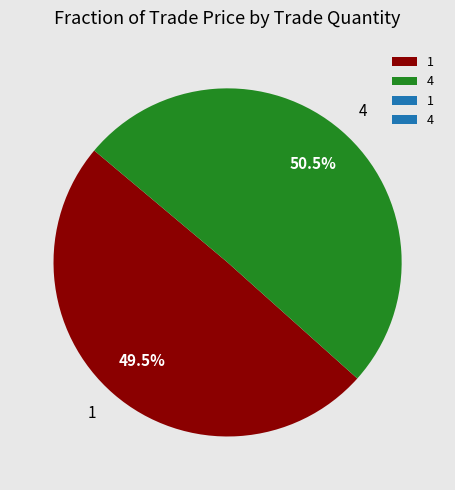

Which category accounts for the majority?

4